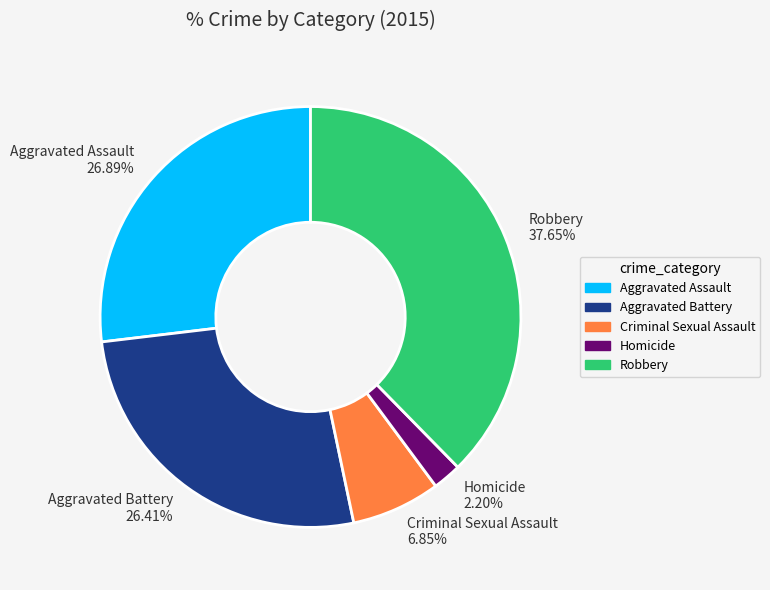

Does Criminal Sexual Assault 6.85% account for over 50% of the chart?

No